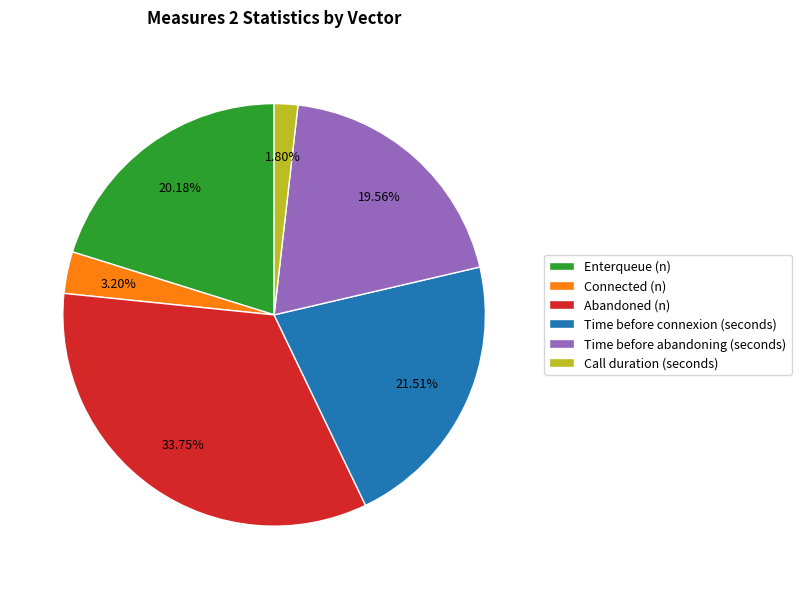

To the nearest percent, what is the average slice percentage?

17%